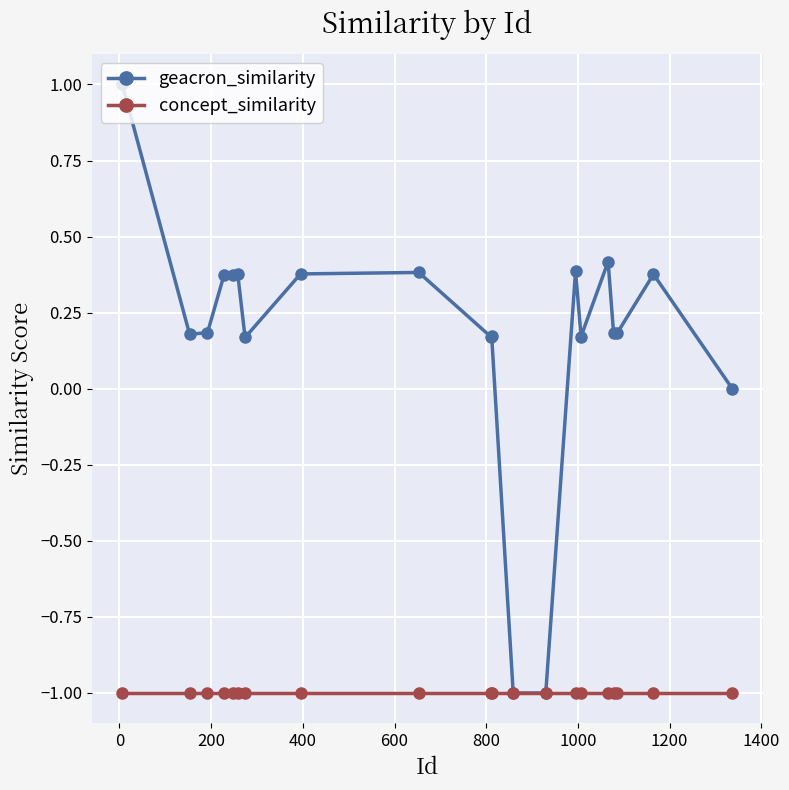

Which series has the widest spread of values?

geacron_similarity